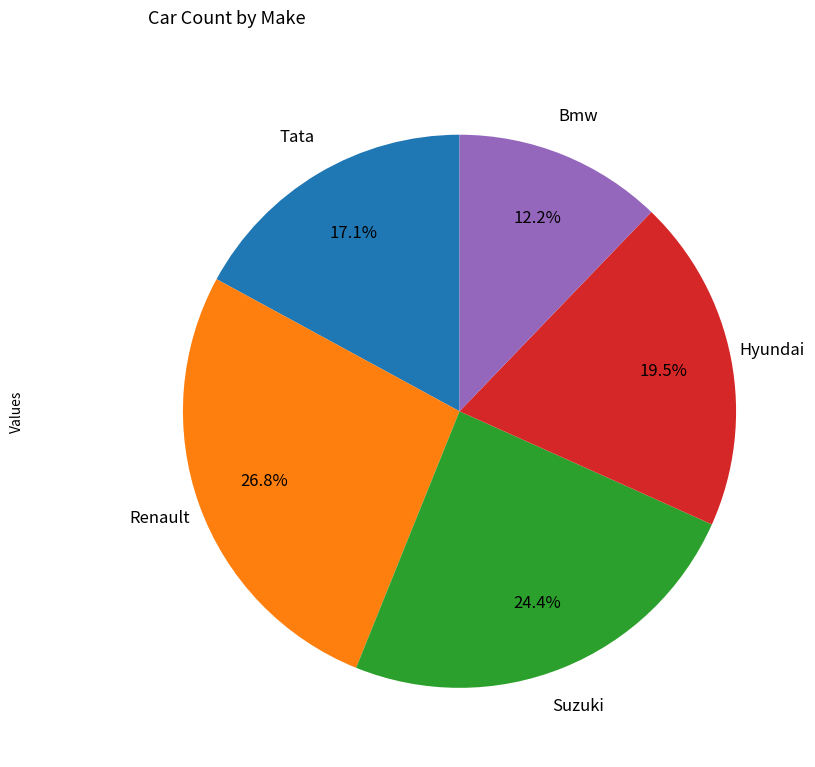

Is there any slice that represents more than half of the pie?

No